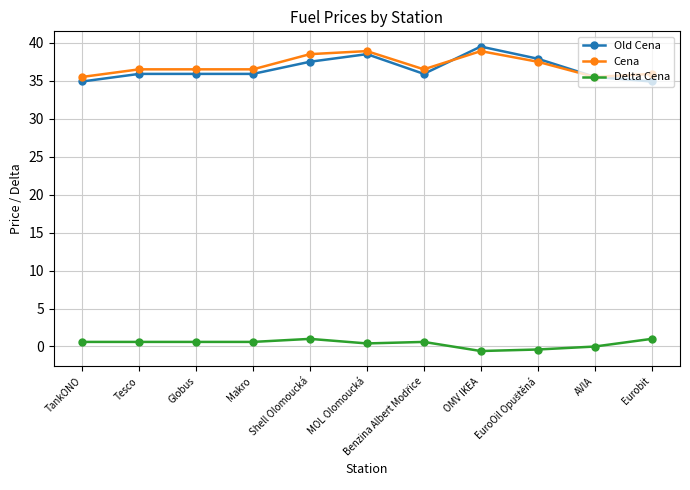

Does the chart have visible grid lines?

Yes